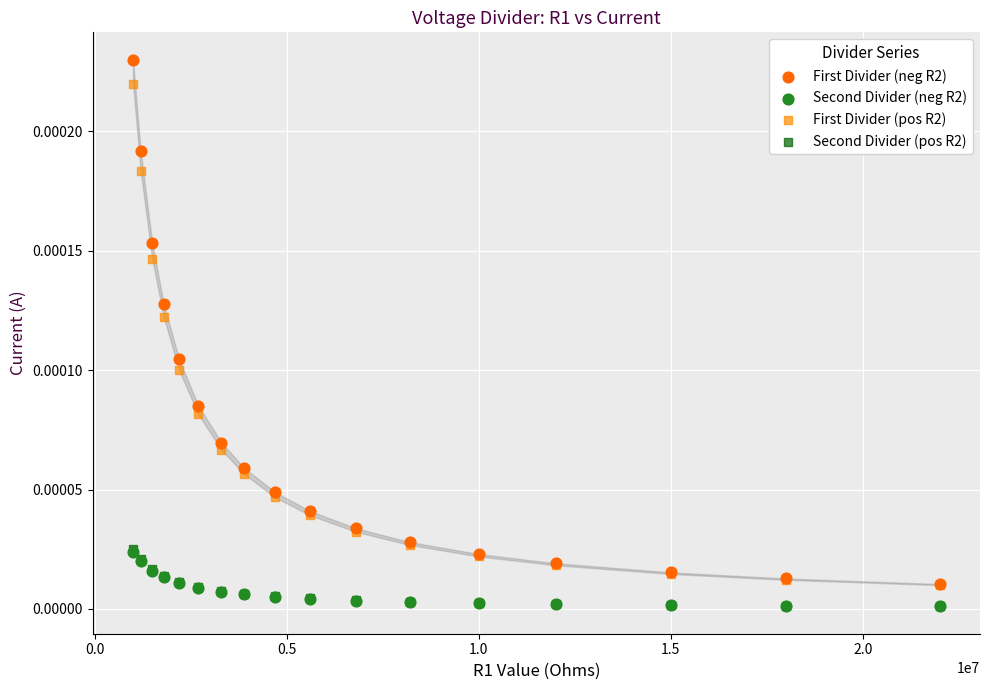

What are all the series names shown in the legend?

First Divider (neg R2), Second Divider (neg R2), First Divider (pos R2), Second Divider (pos R2)